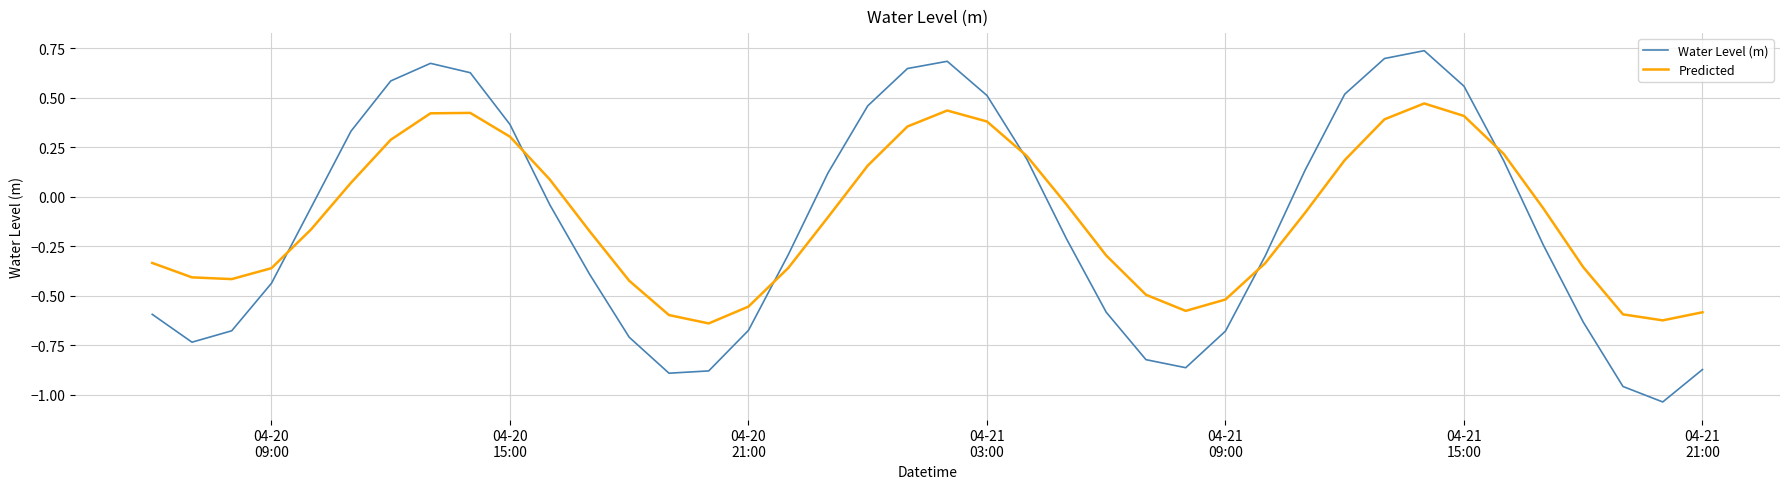

List the series in order of their peak value, lowest first.

Predicted, Water Level (m)